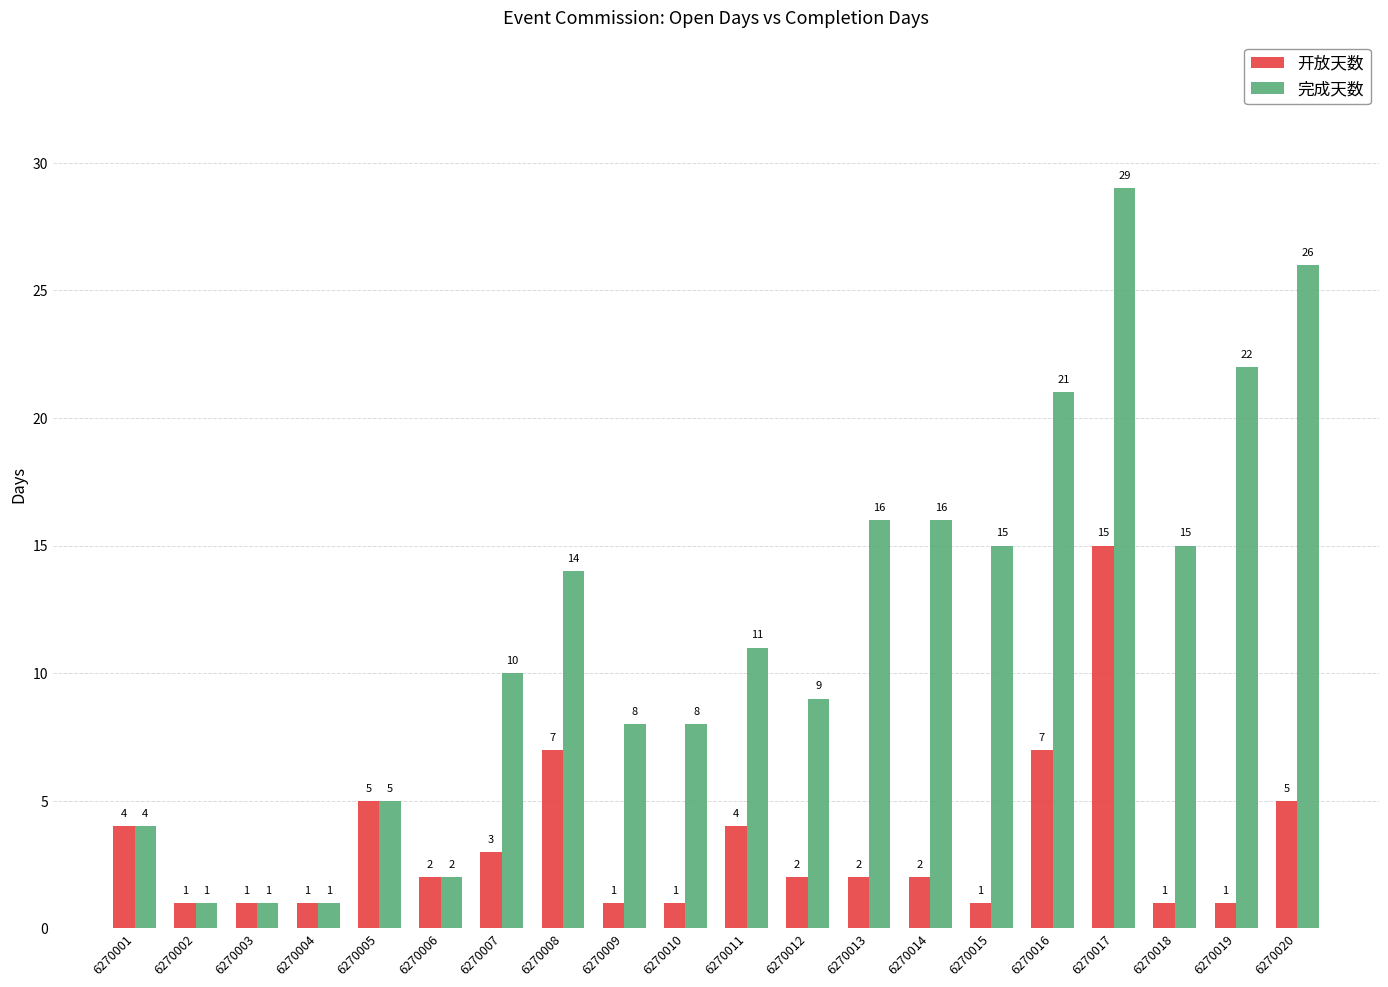

List the series in order of their peak value, highest first.

完成天数, 开放天数